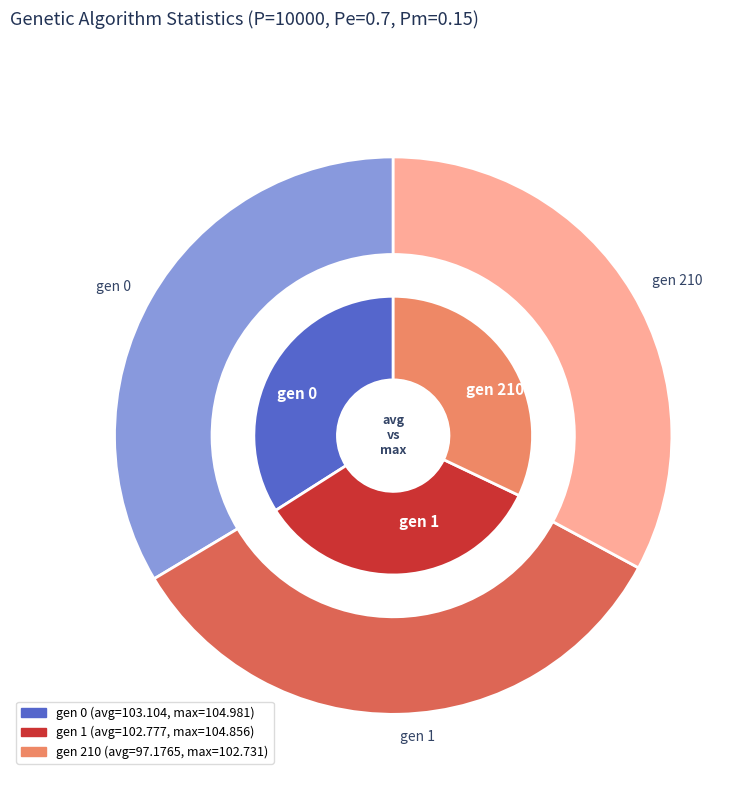

What percentage is the gen 1 slice, to the nearest percent?

34%